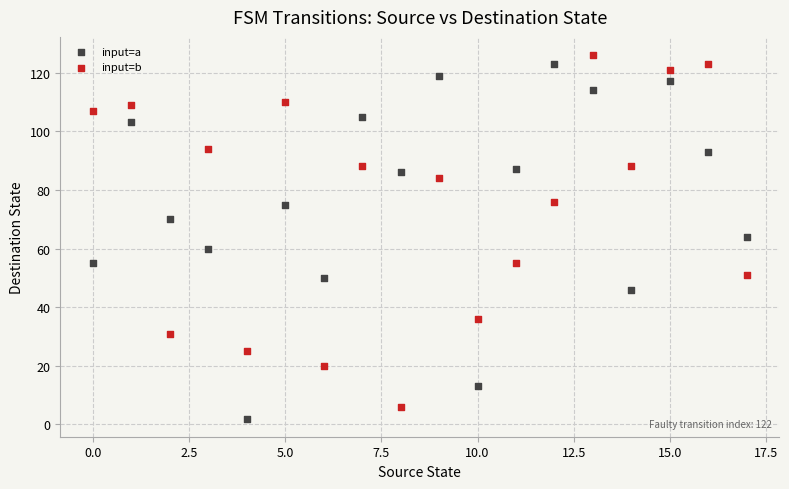

Across all data points, what is the range of Y values (max minus min)?

124